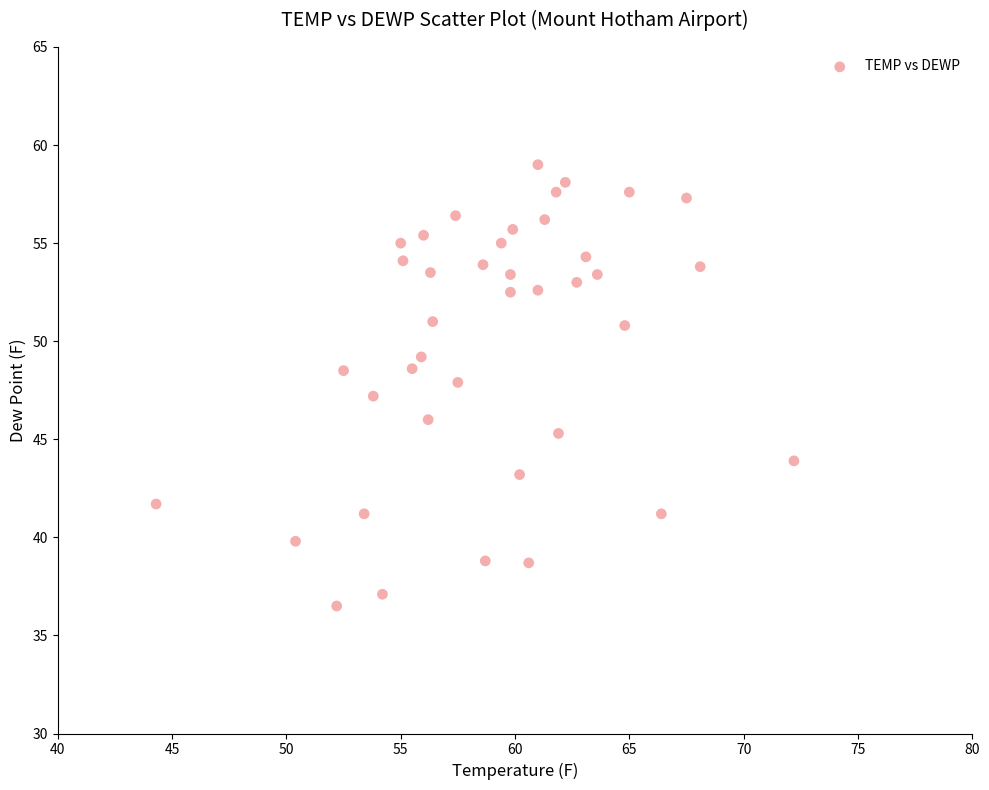

What is the range of Y values (max minus min)?

22.5